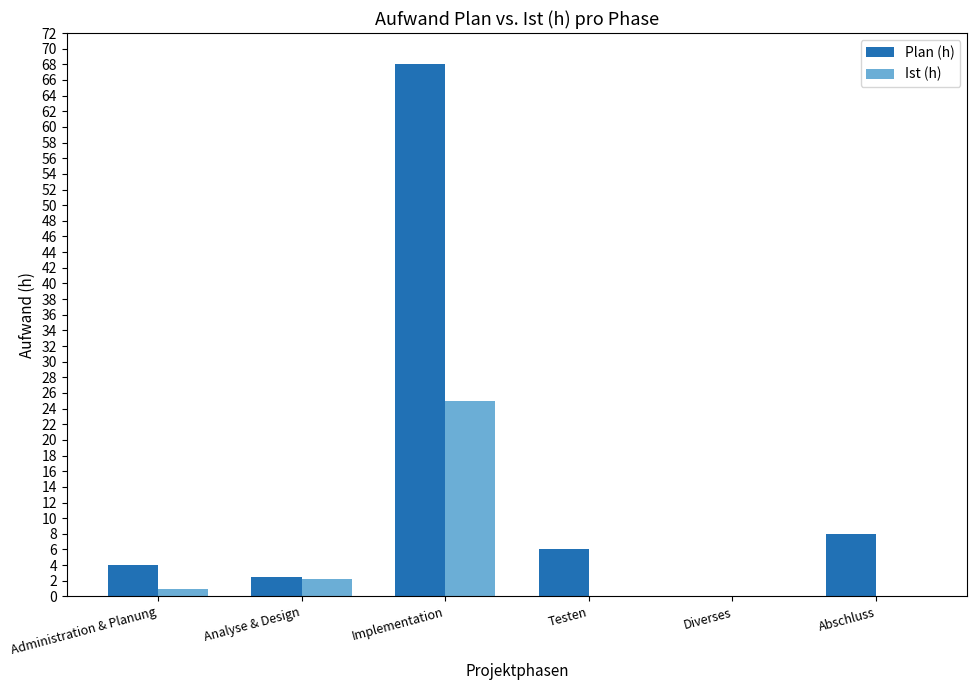

How many data points does each series have?

6